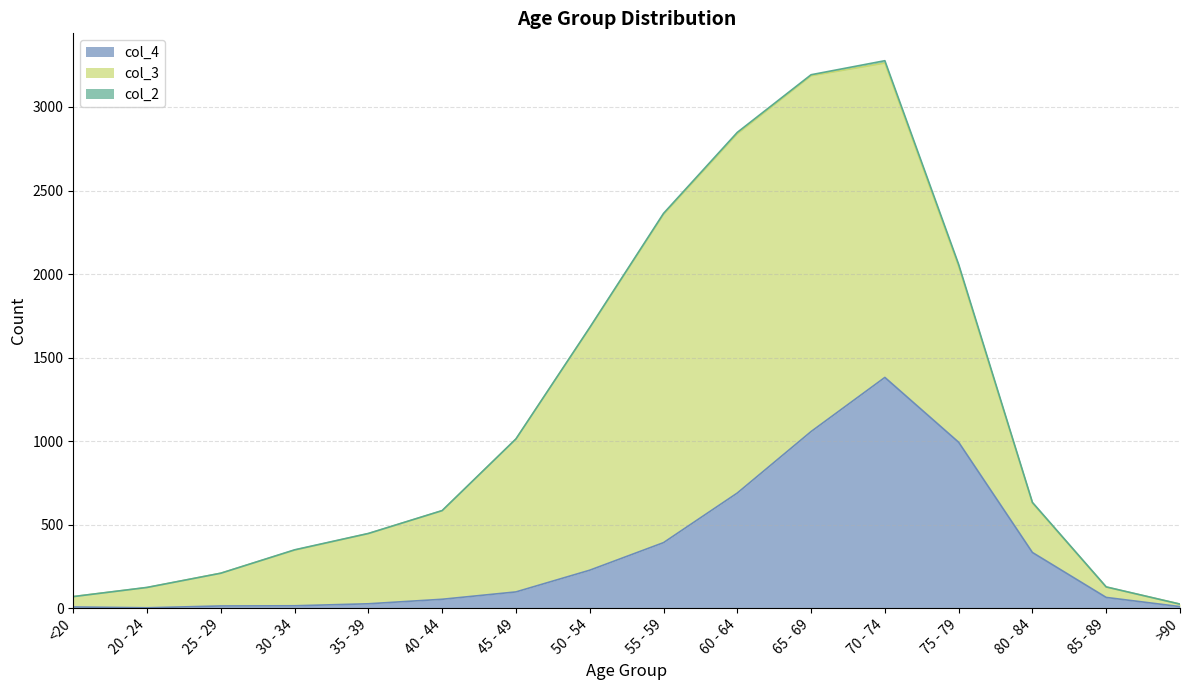

Reading left to right, list all the values displayed in this chart.

col_4: <20=7	20 - 24=2	25 - 29=13	30 - 34=14	35 - 39=26	40 - 44=53	45 - 49=97	50 - 54=227	55 - 59=392	60 - 64=689	65 - 69=1057	70 - 74=1381	75 - 79=993	80 - 84=333	85 - 89=64	>90=9
col_3: <20=62	20 - 24=121	25 - 29=196	30 - 34=333	35 - 39=420	40 - 44=530	45 - 49=915	50 - 54=1450	55 - 59=1965	60 - 64=2151	65 - 69=2130	70 - 74=1882	75 - 79=1053	80 - 84=296	85 - 89=62	>90=15
col_2: <20=0	20 - 24=1	25 - 29=0	30 - 34=2	35 - 39=1	40 - 44=1	45 - 49=1	50 - 54=3	55 - 59=6	60 - 64=8	65 - 69=6	70 - 74=14	75 - 79=12	80 - 84=4	85 - 89=1	>90=0